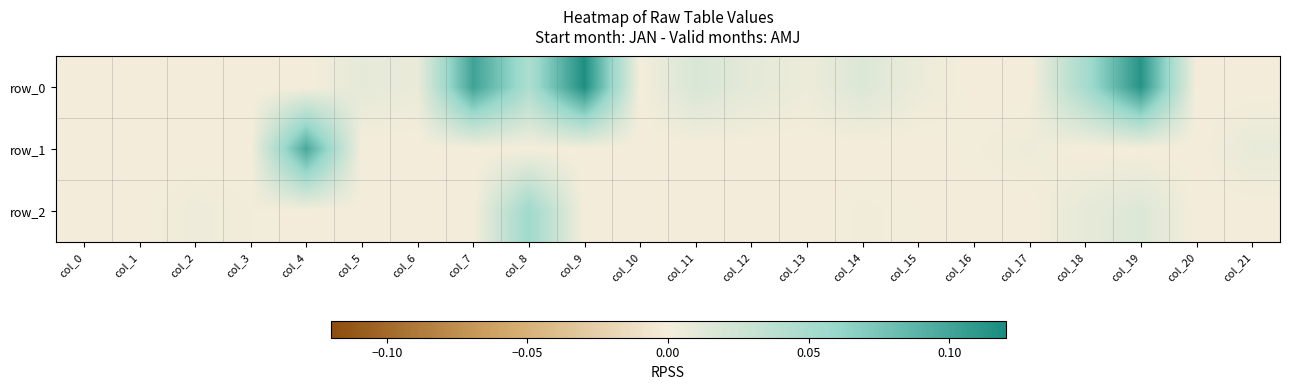

Where is row_1 nearest to the value 0?

col_0